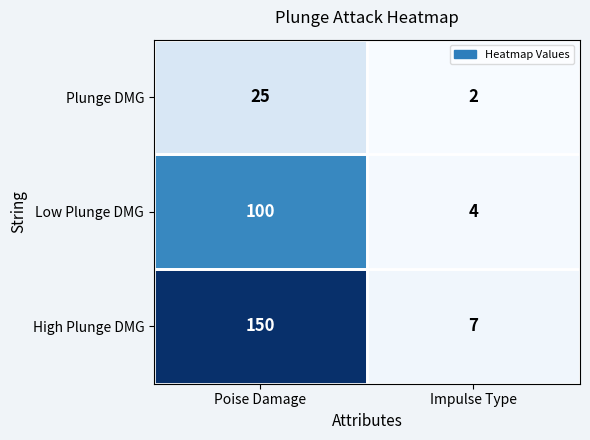

Where is High Plunge DMG nearest to the value 78?

Impulse Type